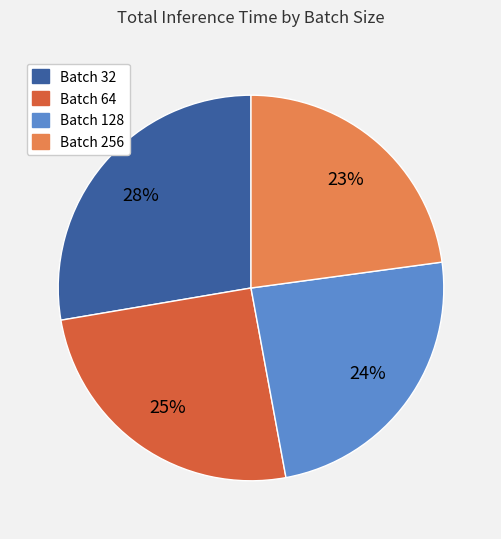

Is there any slice that represents more than half of the pie?

No